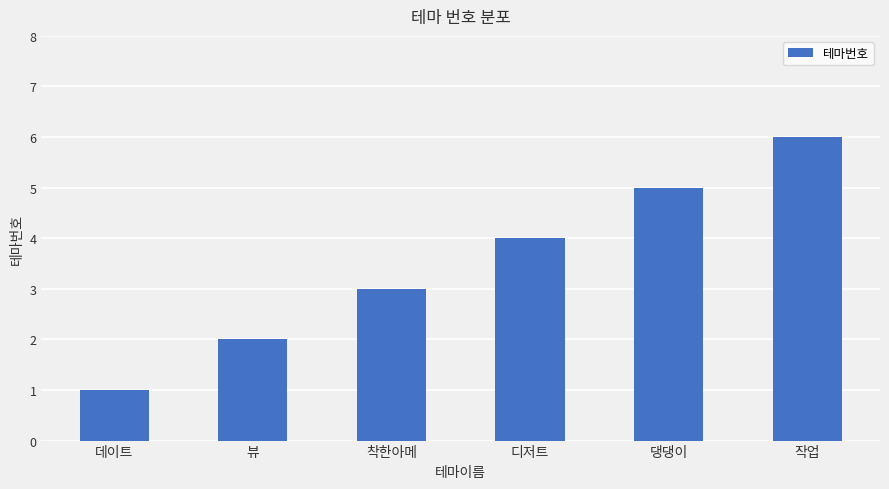

Which label corresponds to the smallest value in the chart?

데이트